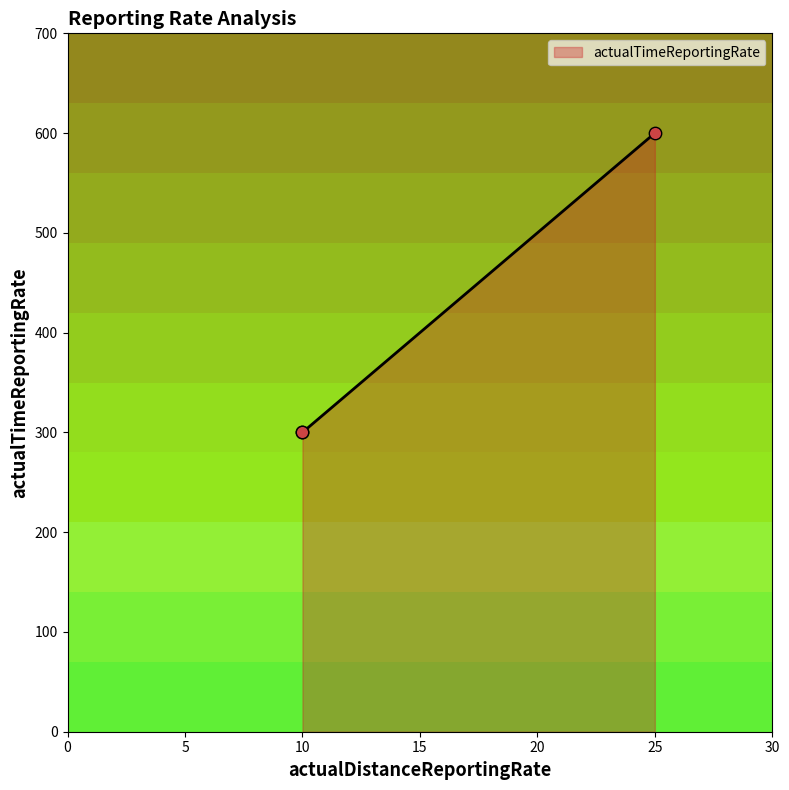

What is the difference between the maximum and minimum values?

300.0